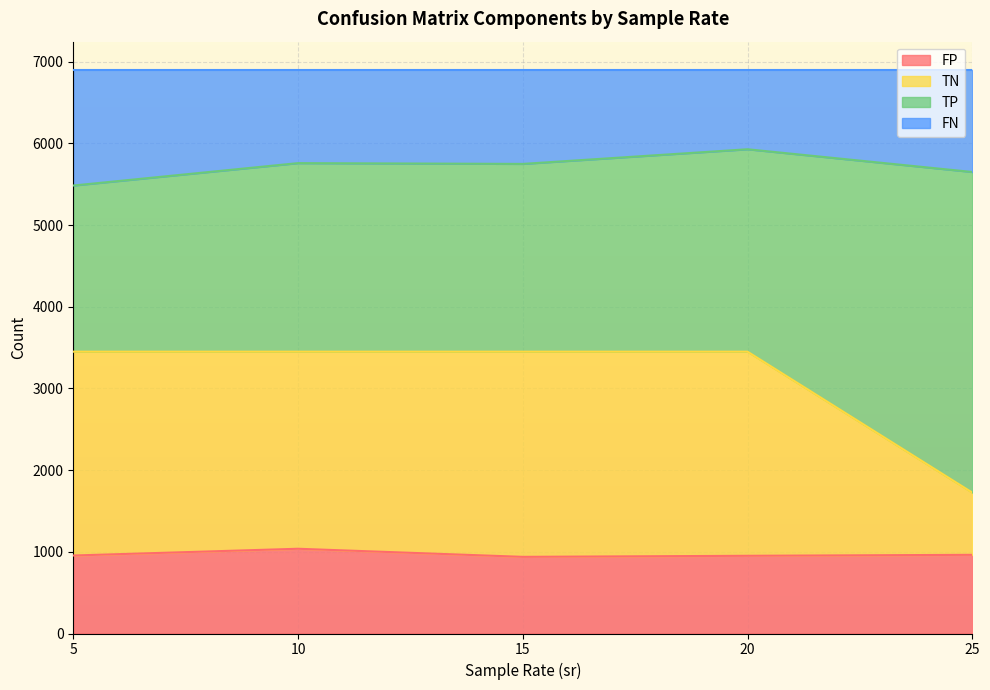

Read the FP value at 15.

938.5